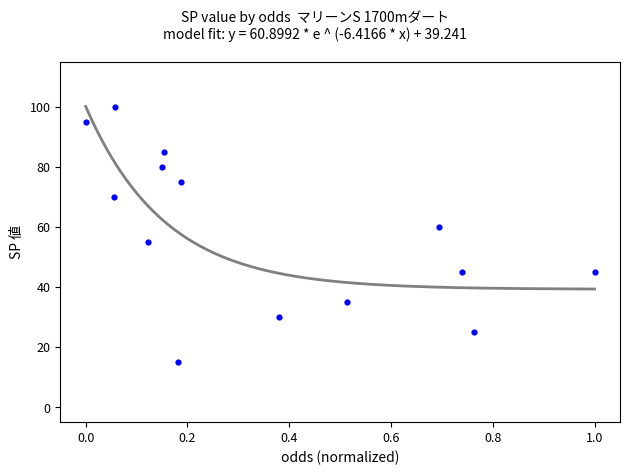

What is the range of Y values (max minus min)?

85